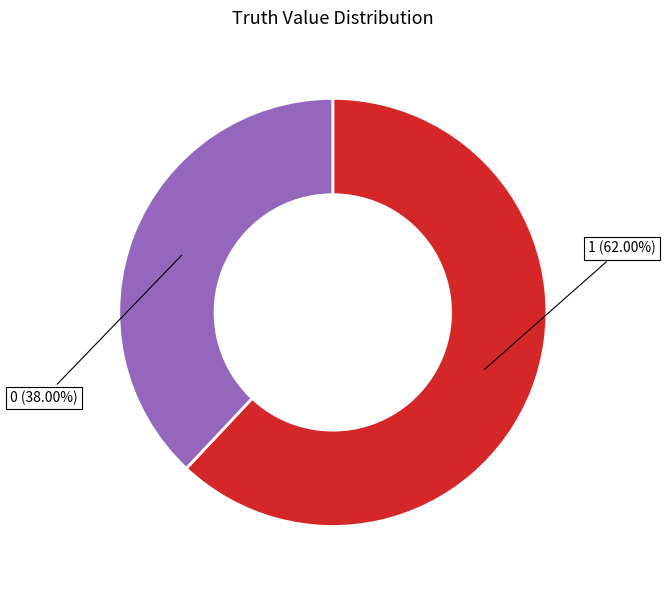

Does any single category account for the majority?

Yes